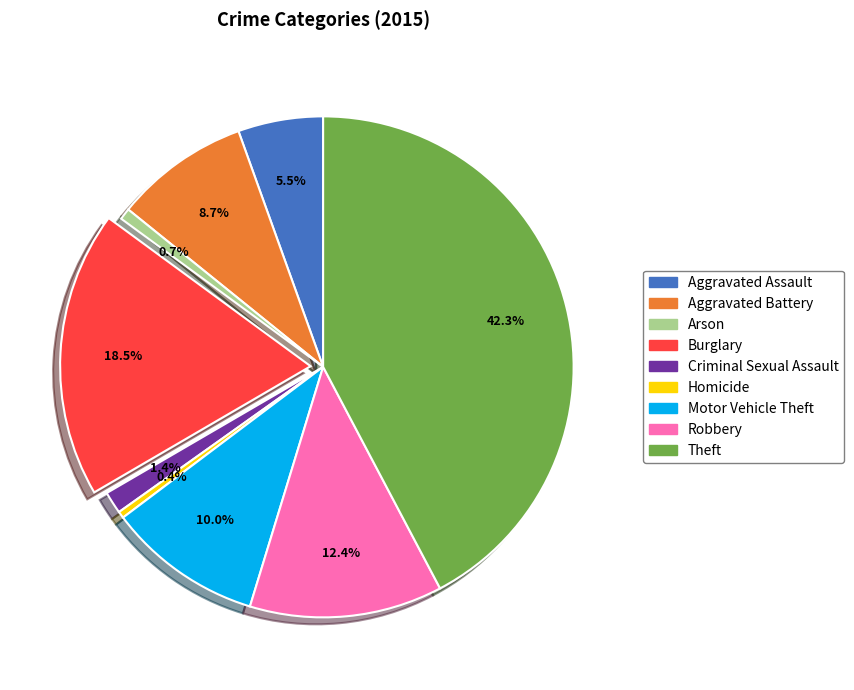

What portion of the pie excludes Aggravated Battery?

91.3%